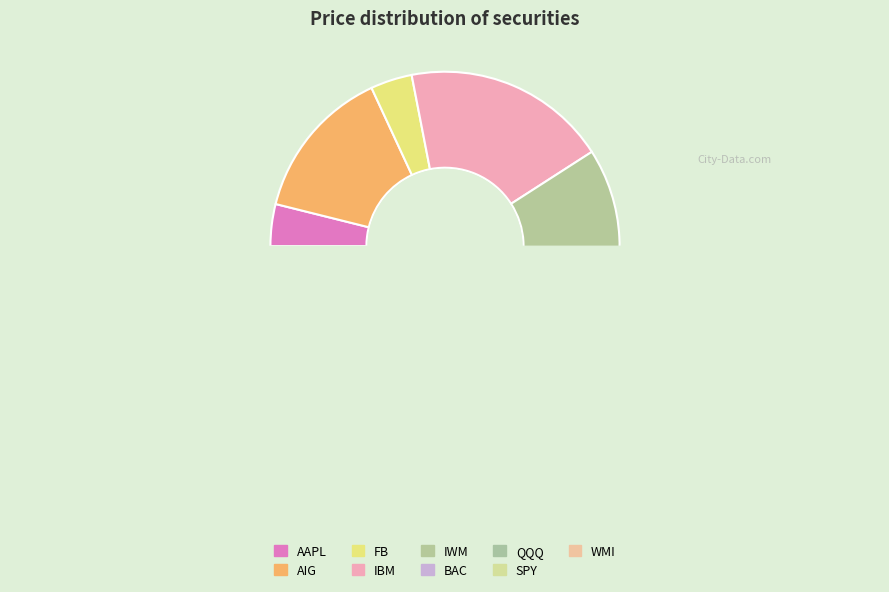

Does IBM account for over 50% of the chart?

No